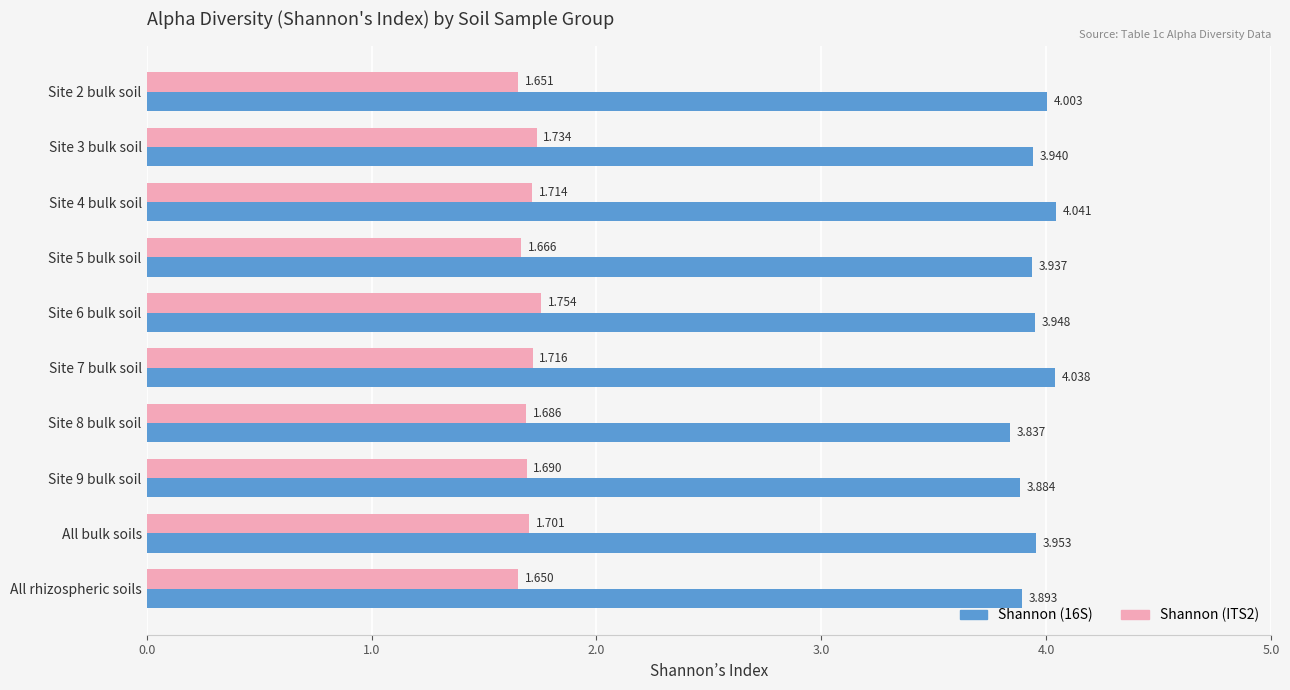

What is the difference between the second highest and second lowest values in the Shannon (16S) series?

0.2